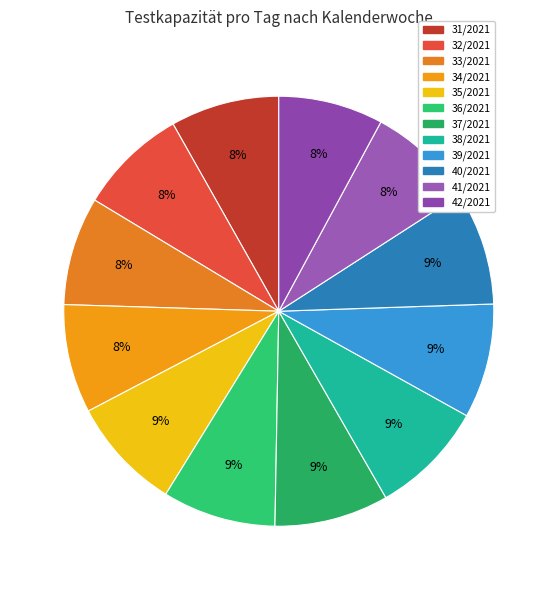

Is it true that 42/2021 is 8% of the pie?

True